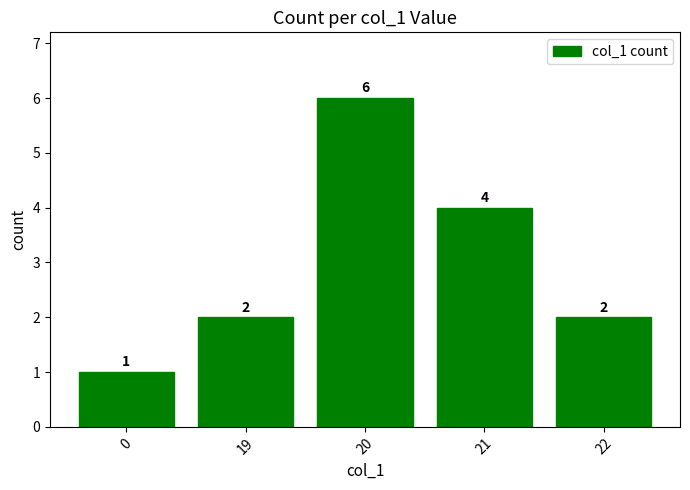

Between 20 and 19, which is larger?

20